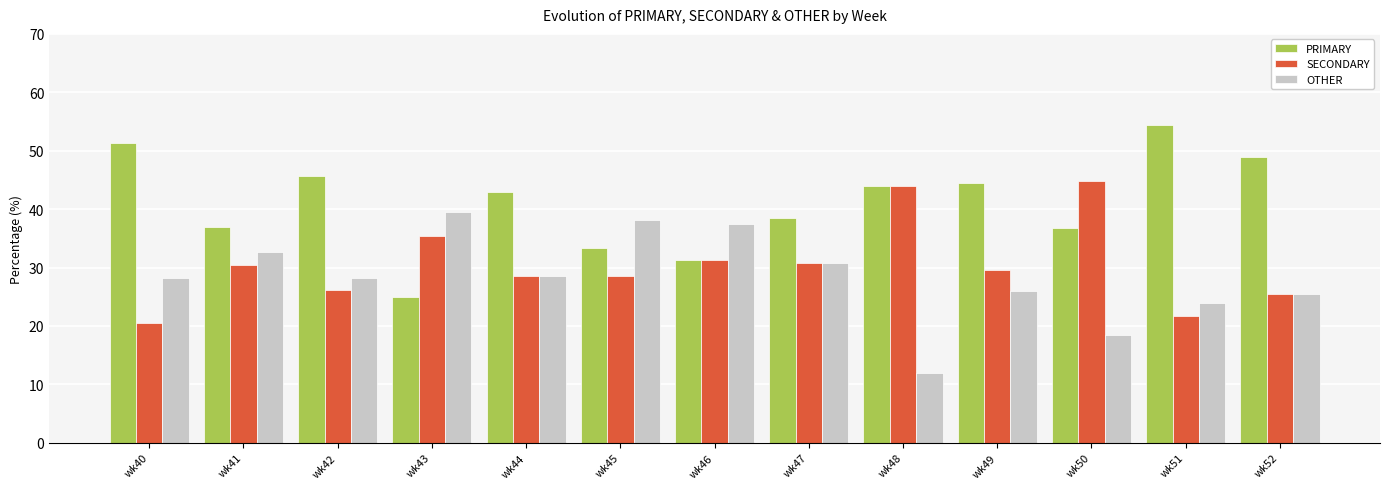

True or false: OTHER has a value of 40.7 at wk51.

False